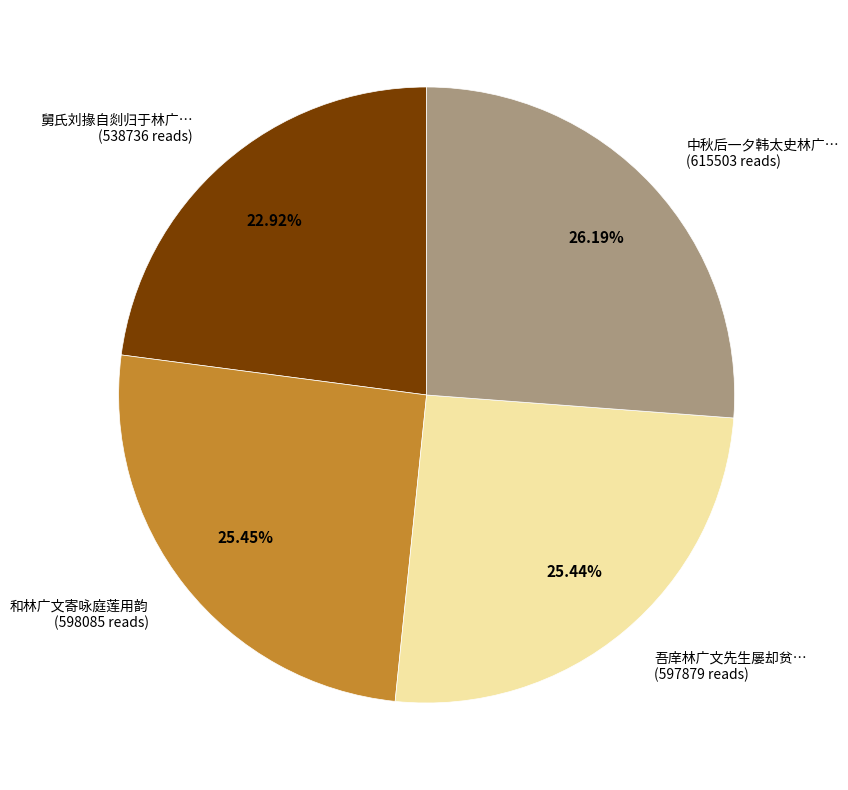

Is there a majority slice in this chart?

No